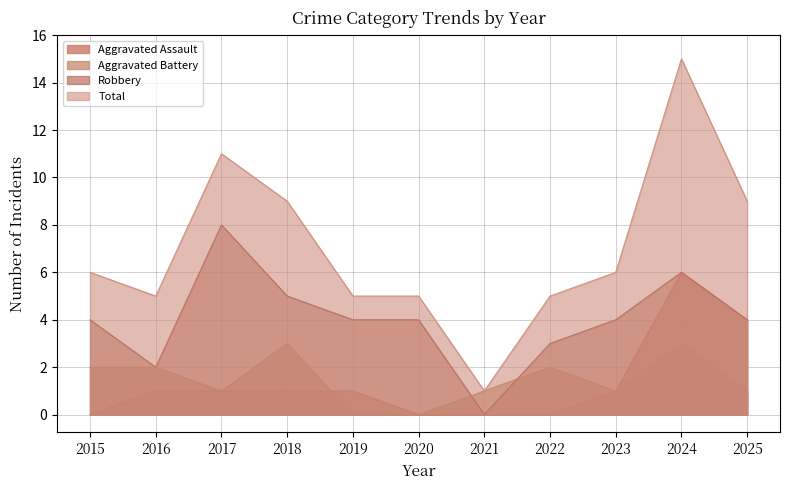

Which category has the highest value in the Aggravated Assault series?

2024